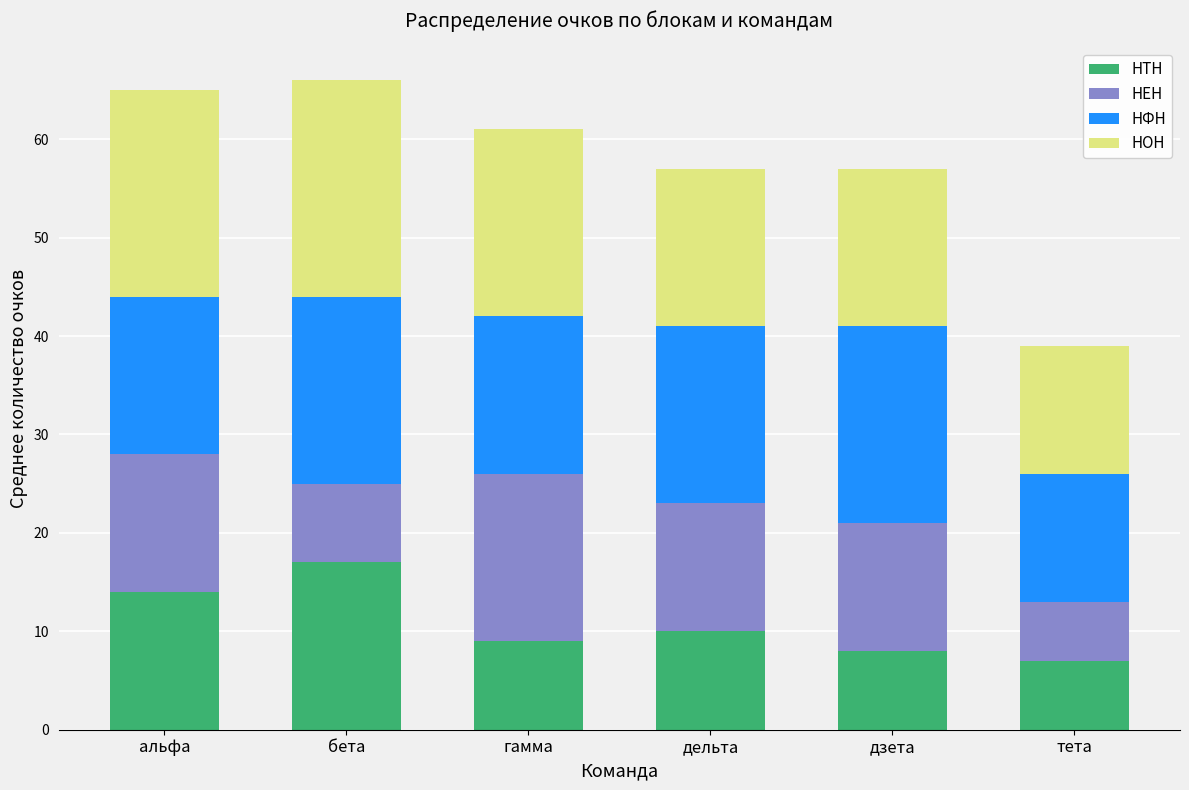

The НТН series shows 17 at бета. True or false?

True